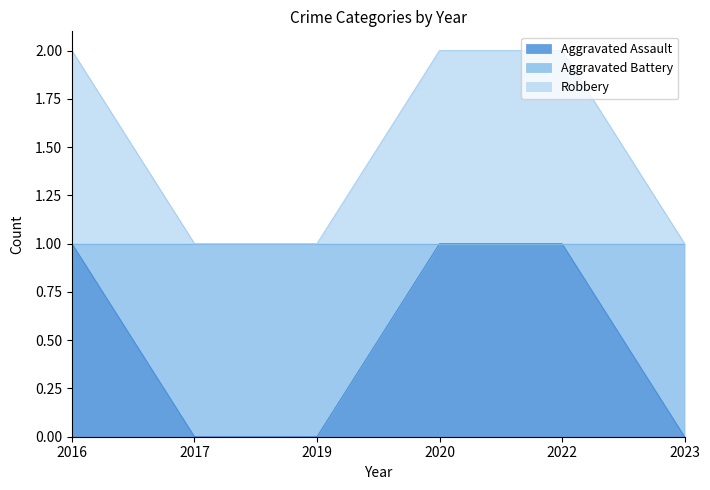

How many lines are shown in the chart?

2